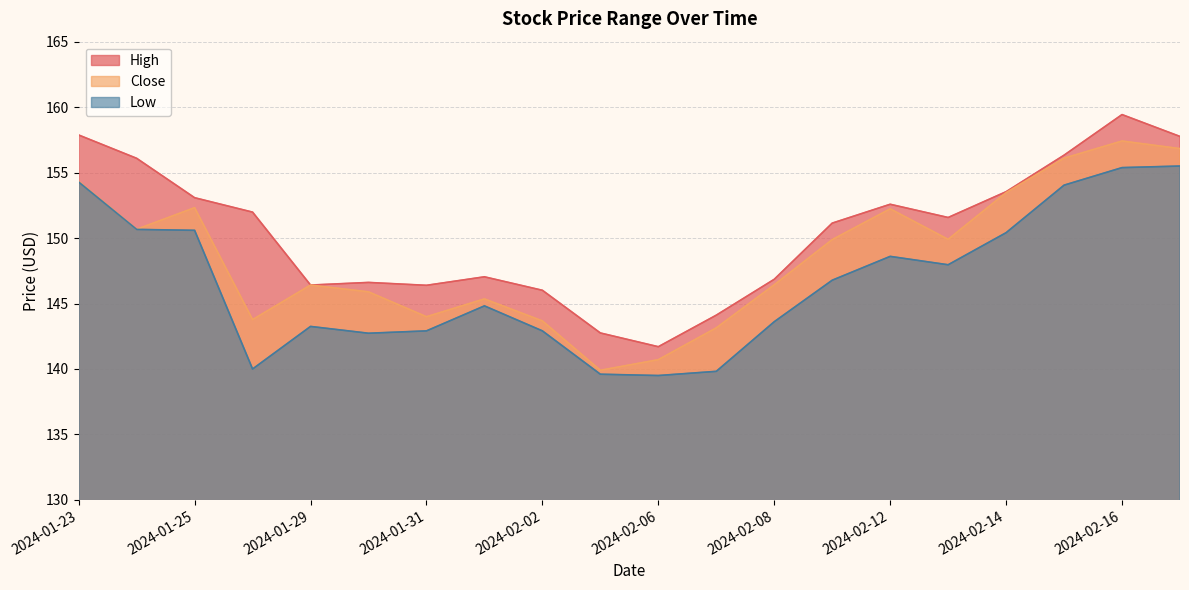

True or false: Low has a value of 142.9 at 2024-01-31.

True